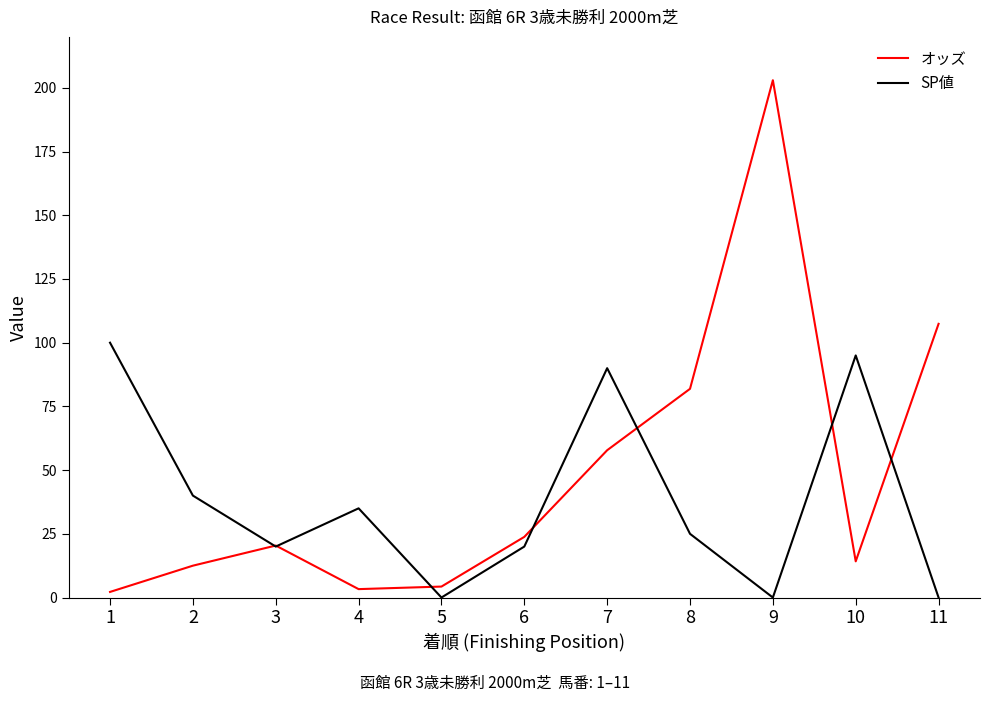

The value of オッズ at 8 is 81.9. True or false?

True